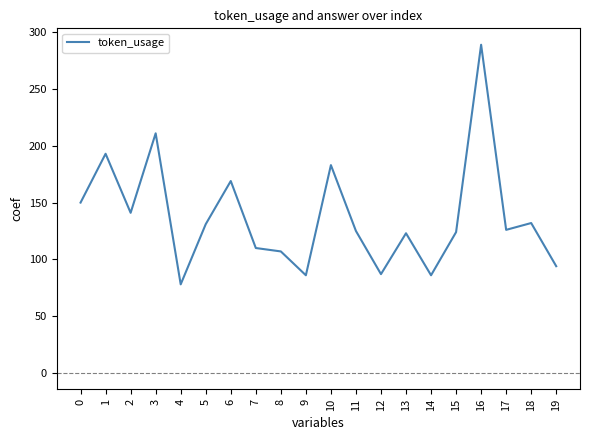

What is the change in value from 1 to 7?

-83